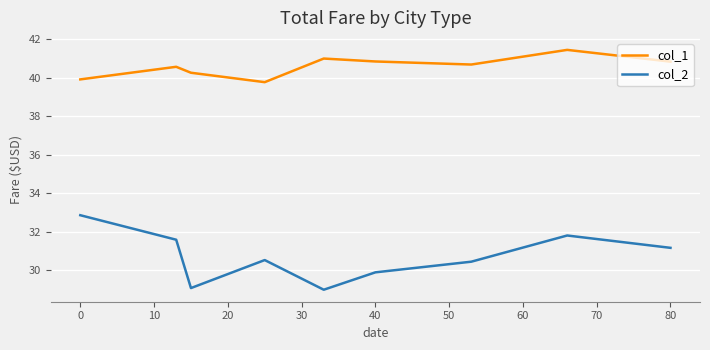

Which series has the largest range (max minus min)?

col_2